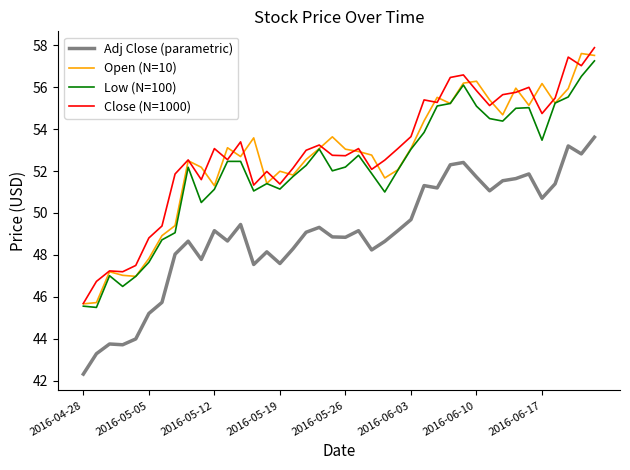

What is the lowest value of the Adj Close (parametric) series?

42.3